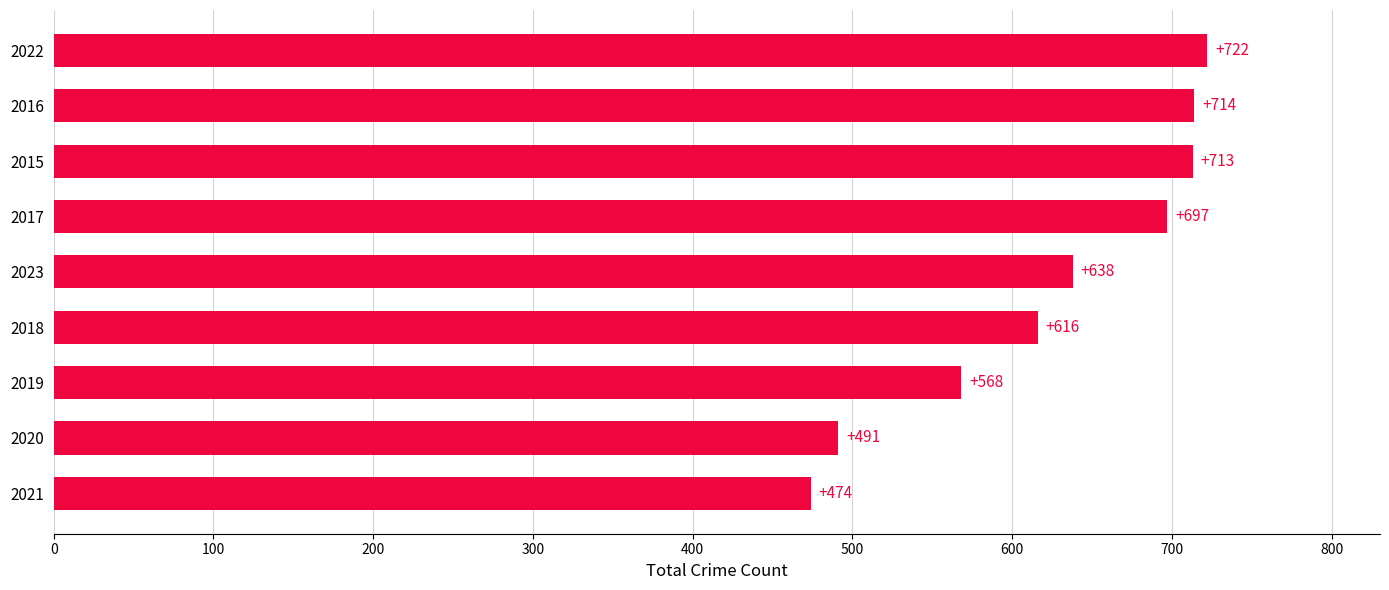

Is it true that the value at 2022 is 722?

True